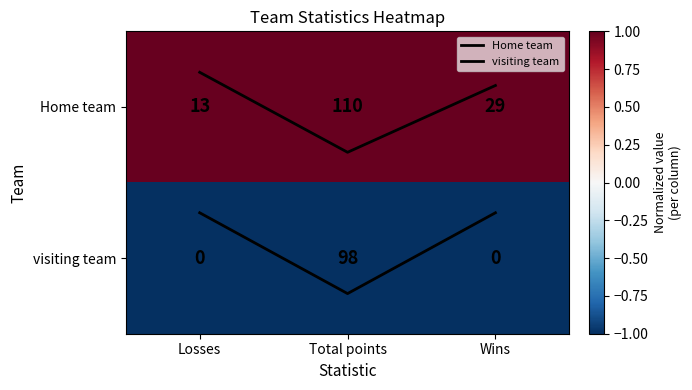

Which series has the largest range (max minus min)?

visiting team